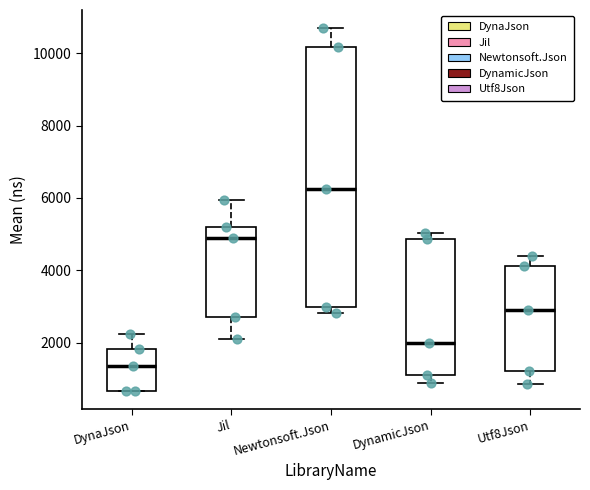

Which box is the tallest, from its lower edge to its upper edge?

Newtonsoft.Json